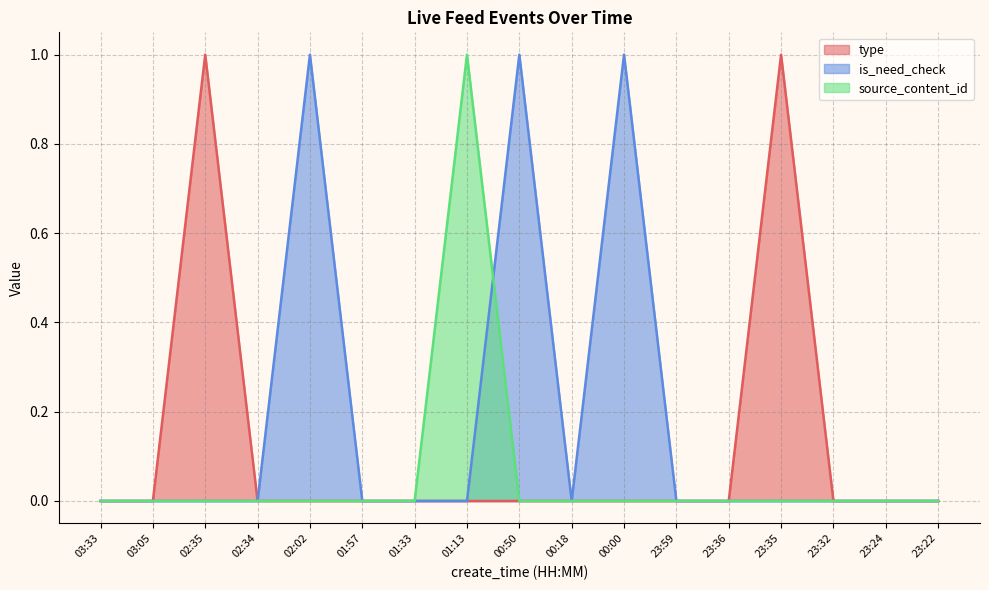

The value of type at 01:13 is -1. True or false?

False